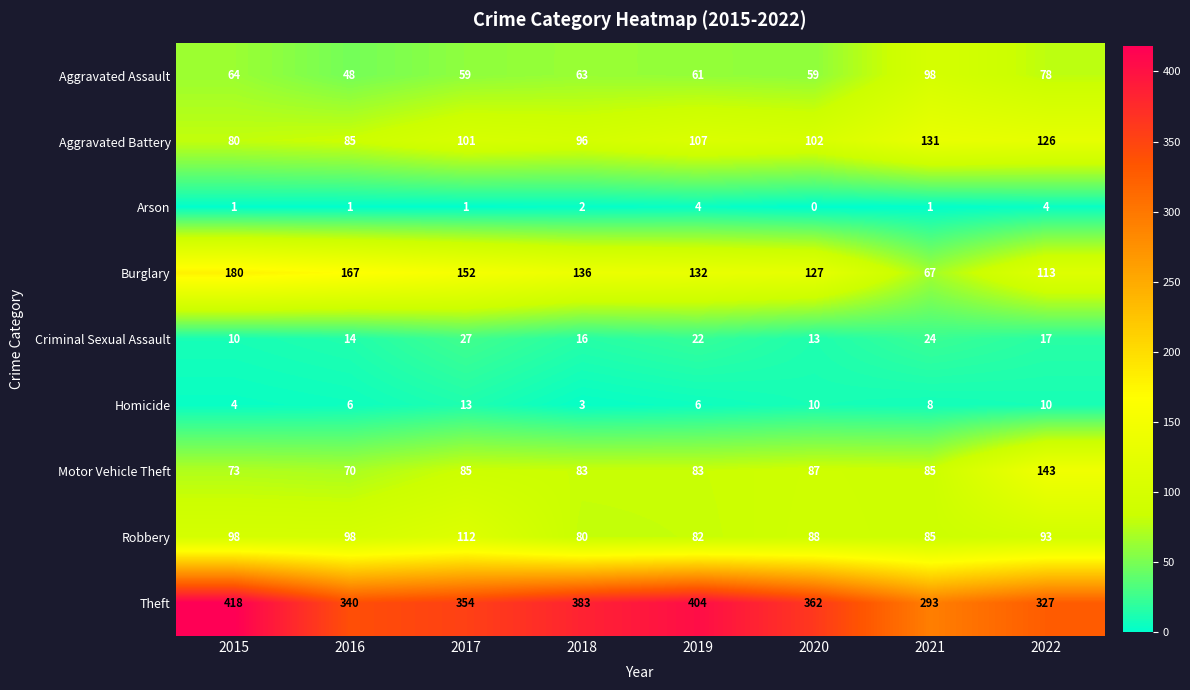

What is the total value across all series at 2017?

904